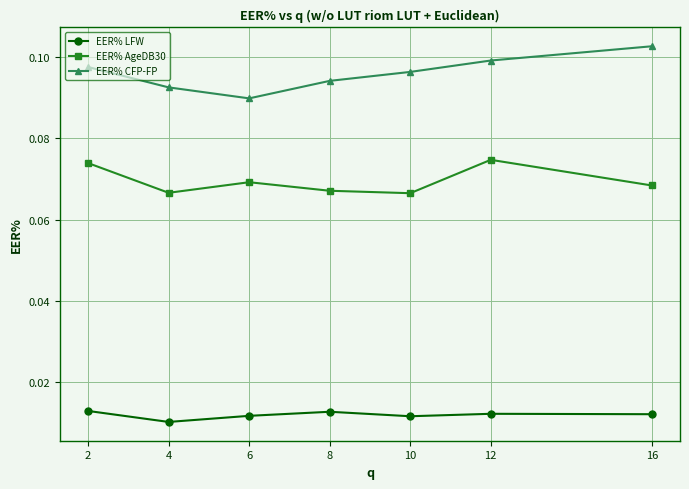

Between 2 and 10, which series saw the biggest shift?

EER% AgeDB30